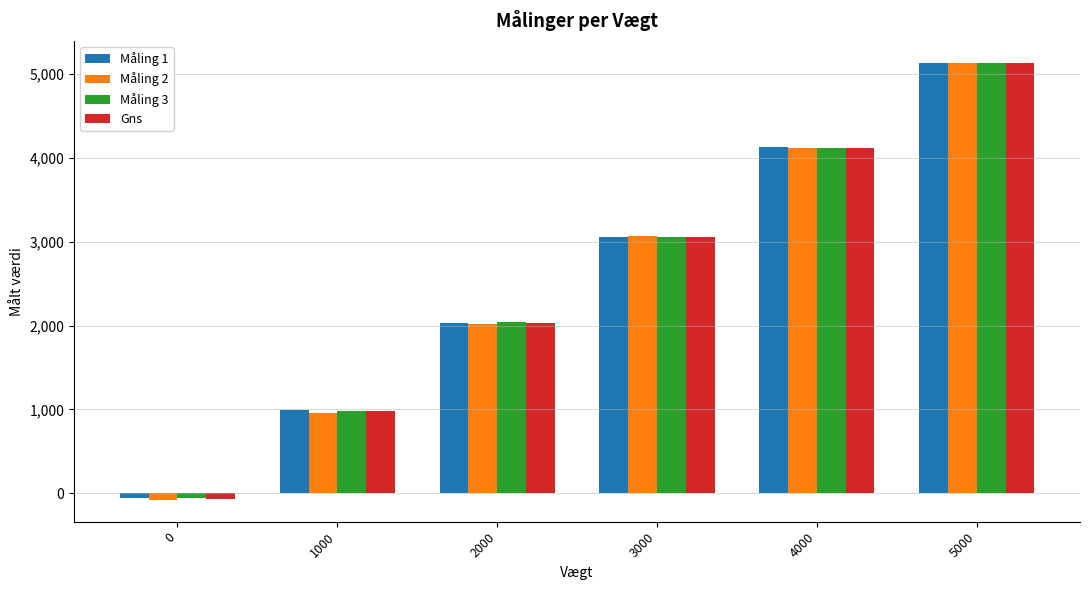

At how many categories does at least one series exceed 4089?

2